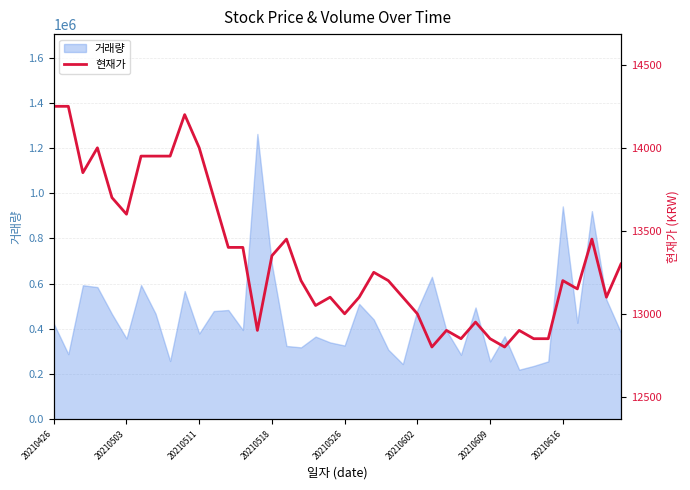

What is the highest value of the 거래량 series?

1262787